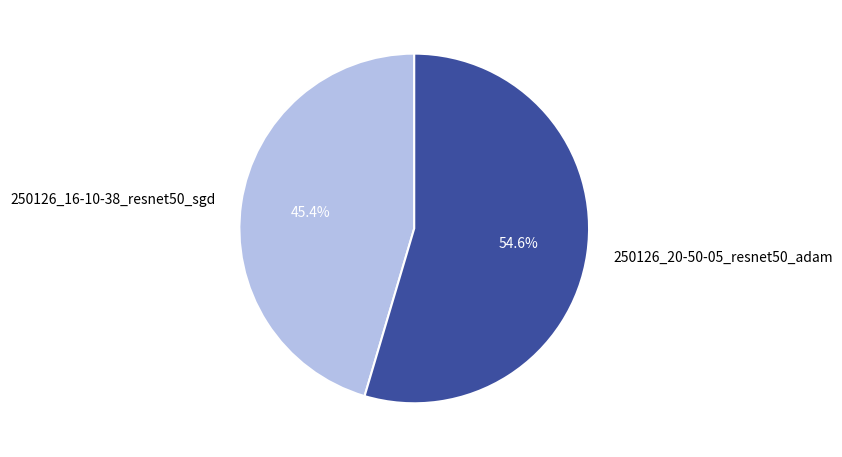

True or false: 250126_20-50-05_resnet50_adam accounts for 55% of the total.

True